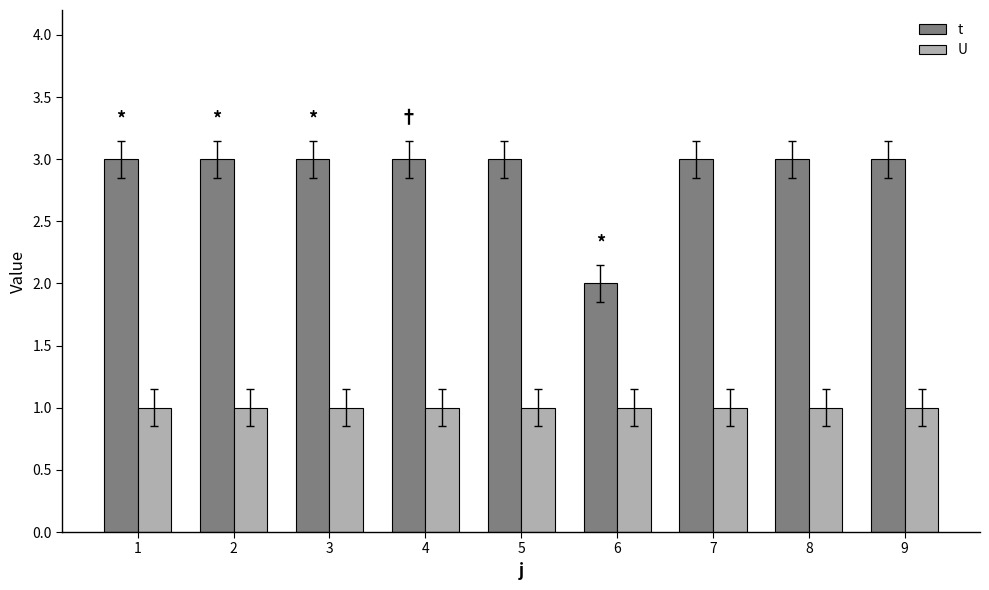

At 4, list the series in order from largest to smallest.

t, U